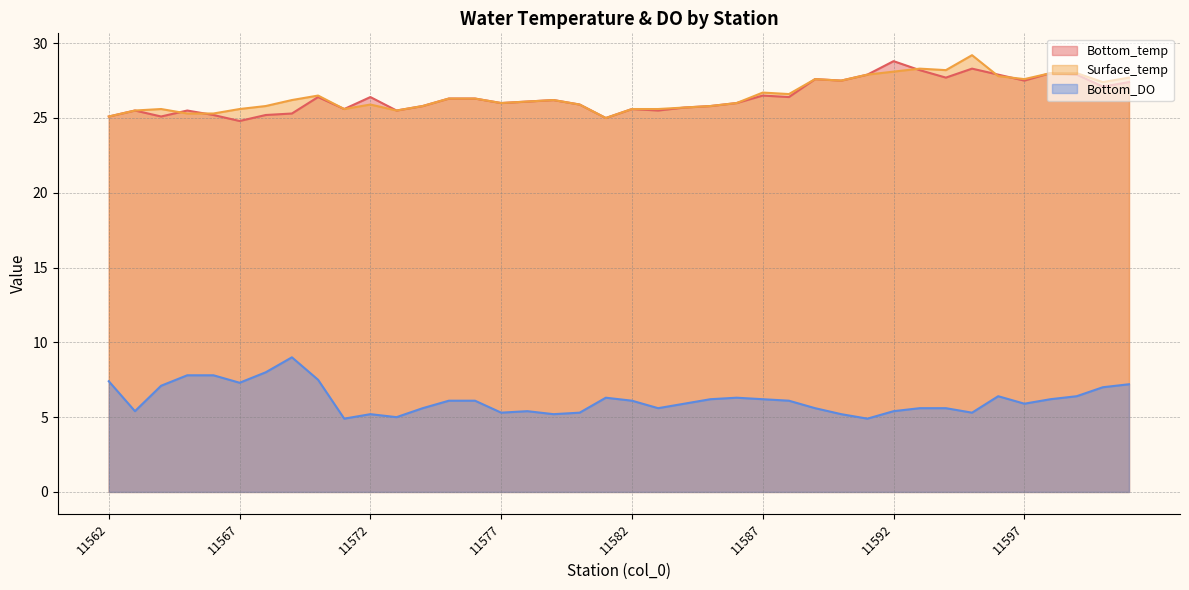

Between which two adjacent categories do Surface_temp and Bottom_temp first intersect?

11564 and 11565